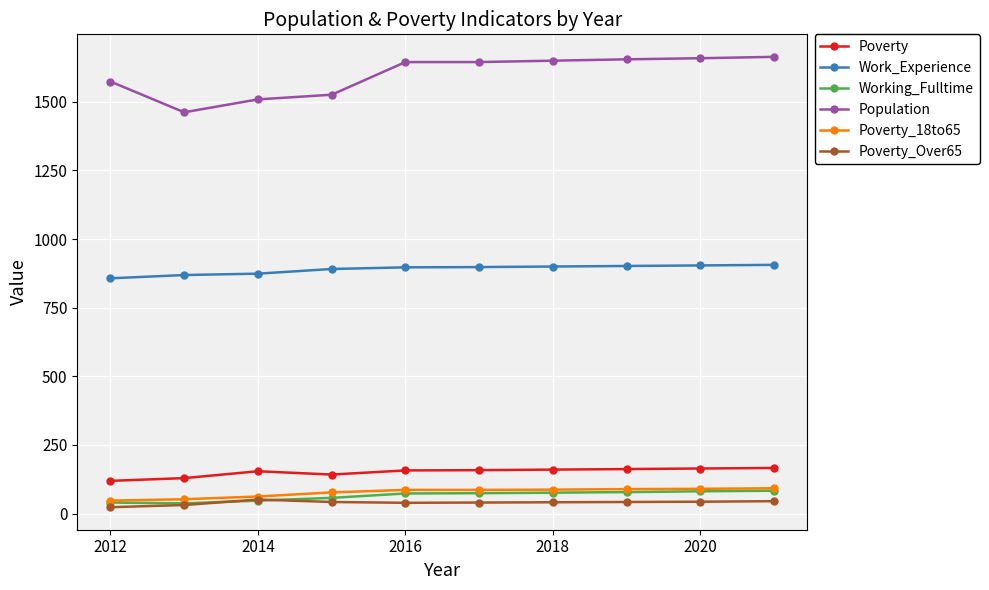

Which series has the largest total across all categories?

Population